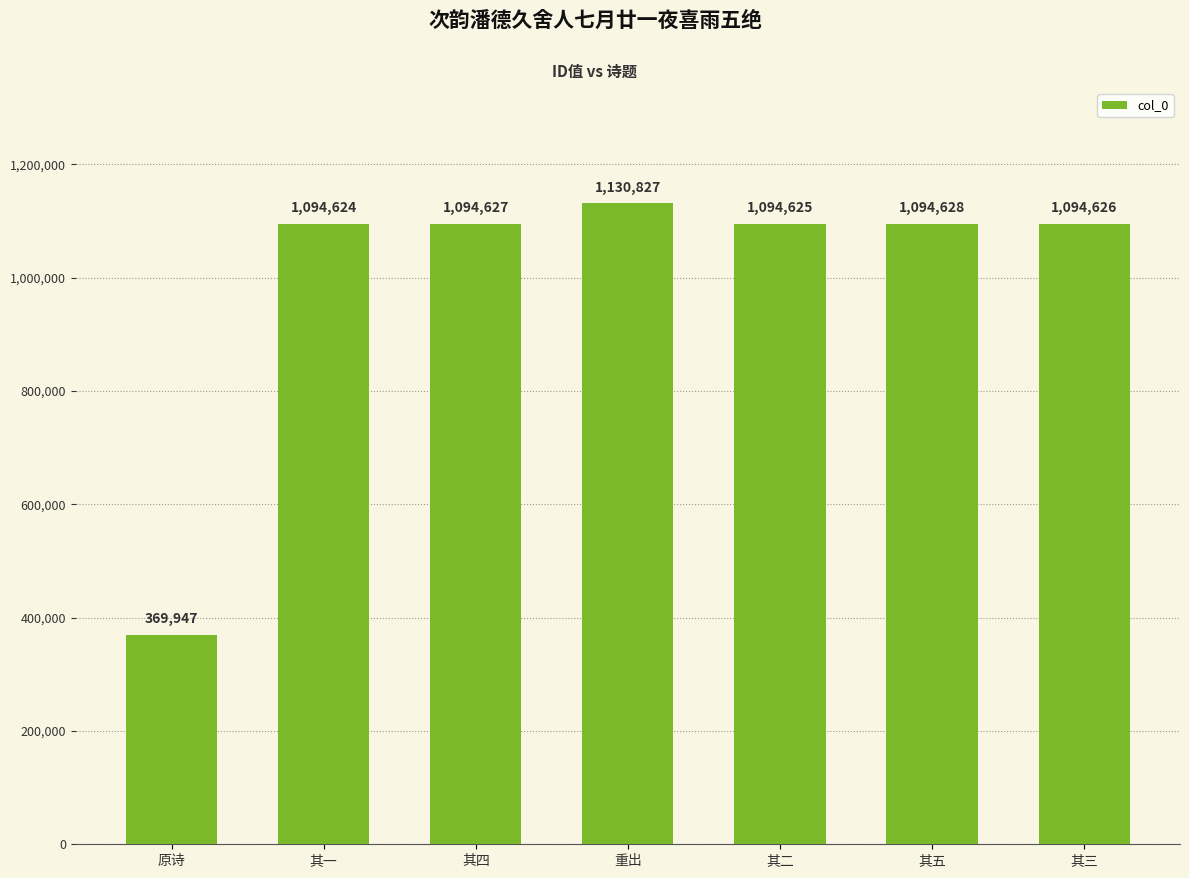

Which label corresponds to the smallest value in the chart?

原诗